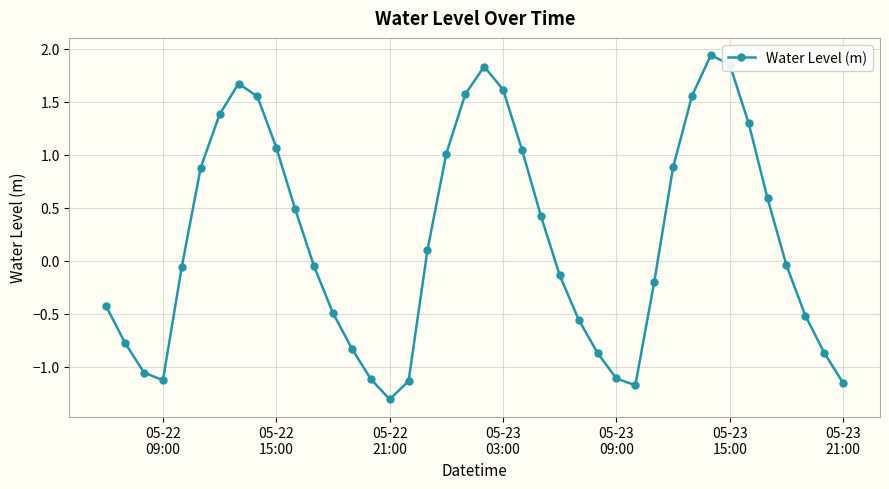

Does the chart display data point markers on the line(s)?

Yes